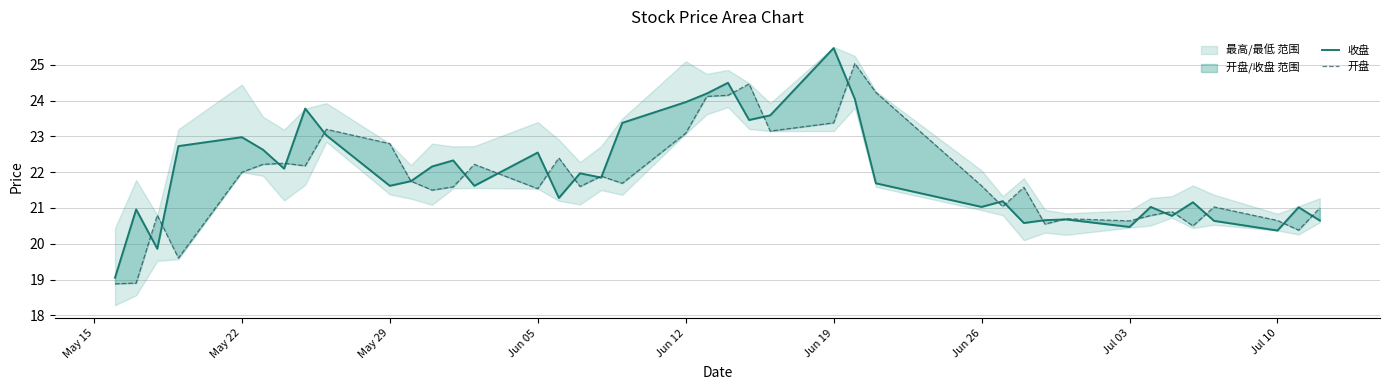

What is the minimum value for 开盘?

18.9